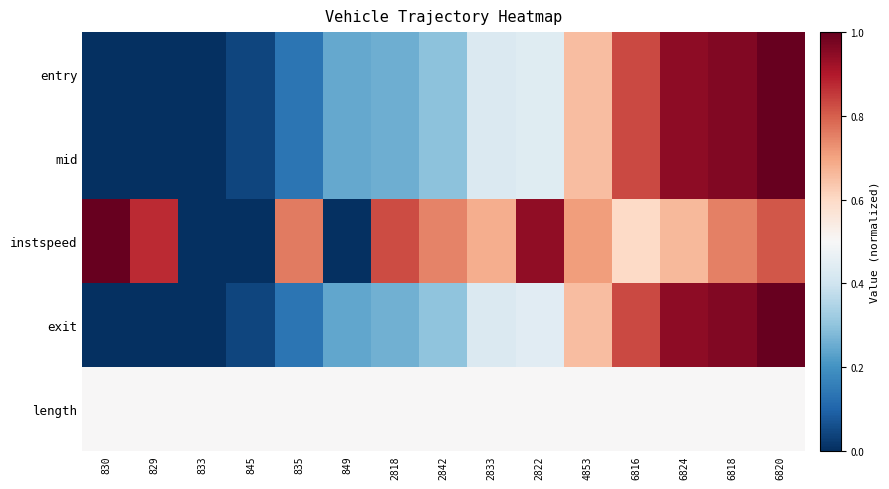

At which category does the chart reach its peak across all series?

6820